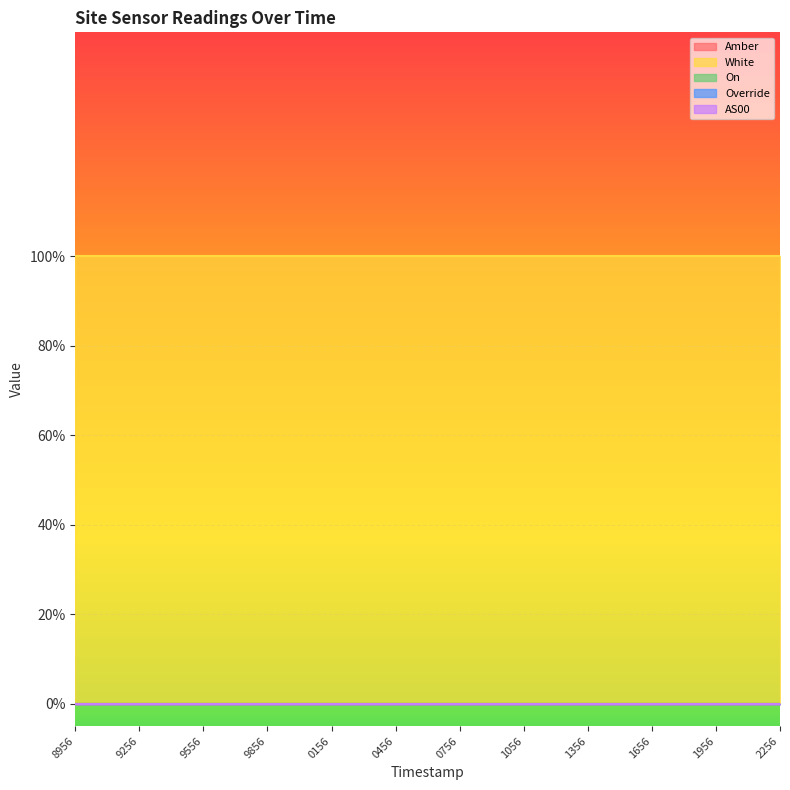

How many categories are shown in the chart?

12